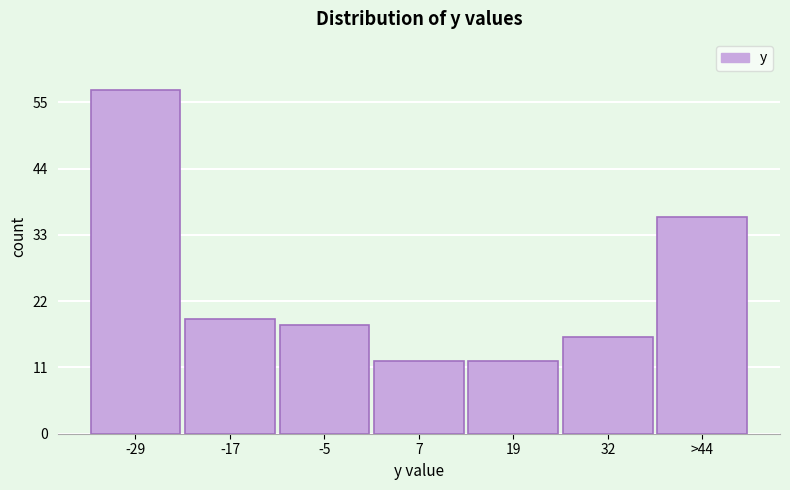

Reading left to right, list all the values displayed in this chart.

57	19	18	12	12	16	36